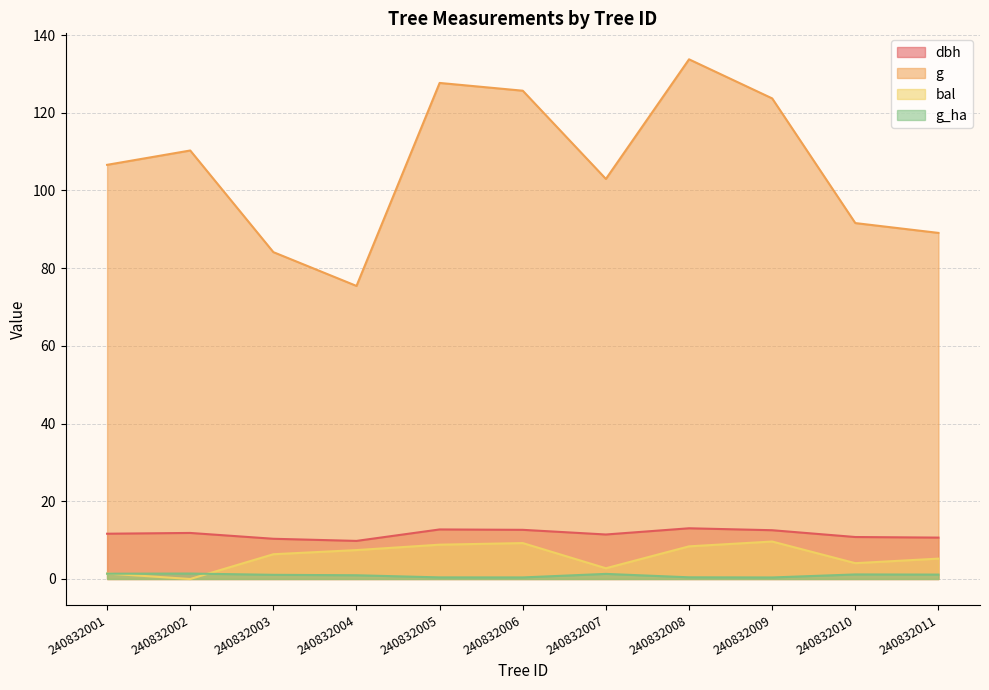

What is the value of the g_ha point at the 8th from the left?

0.4